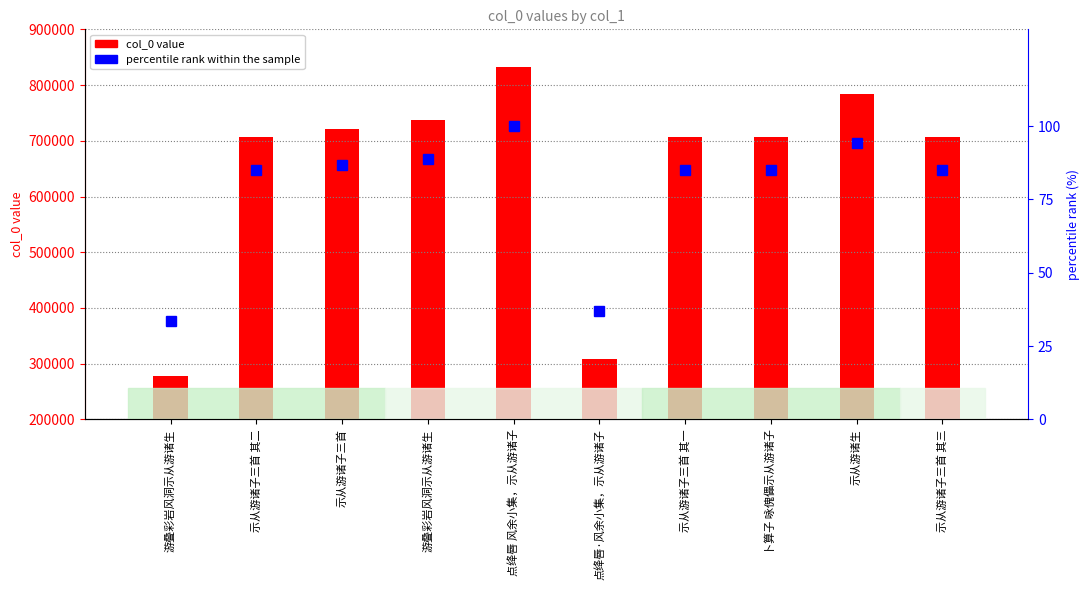

What is the difference between the second highest and minimum values in the percentile rank within the sample series?

60.7